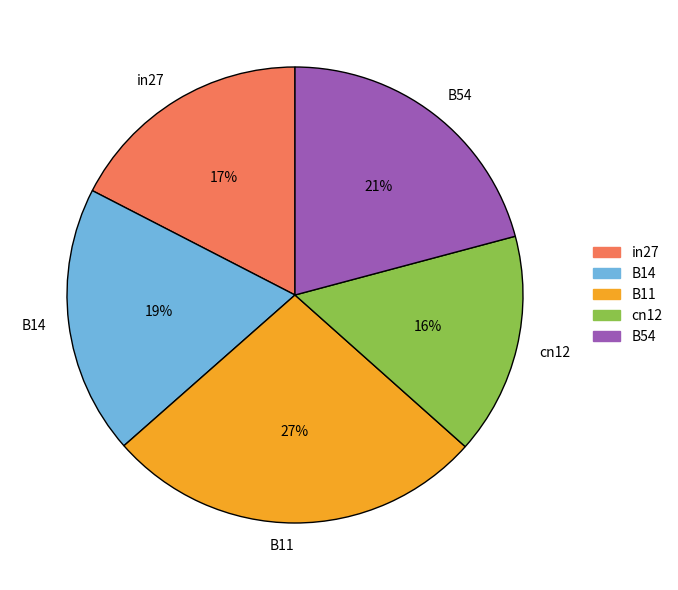

To the nearest percent, what is the combined percentage of B11 and cn12?

43%